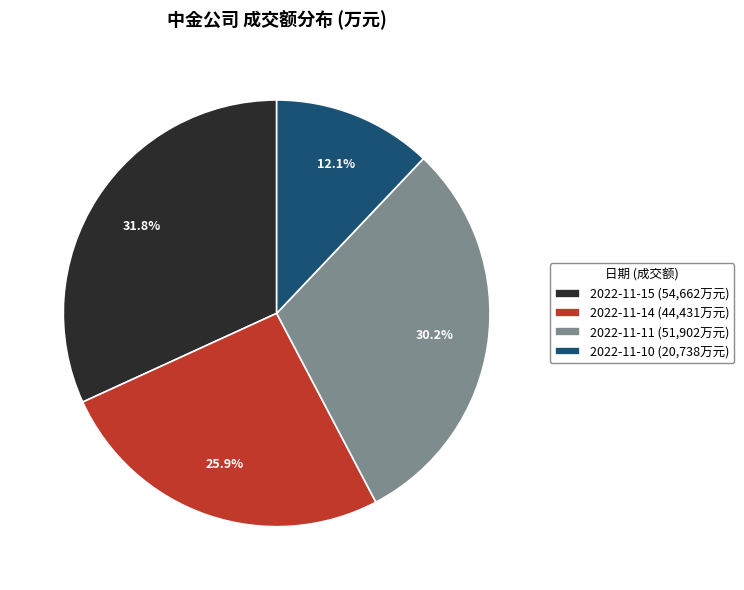

To the nearest percent, what portion does 2022-11-10 represent?

12%